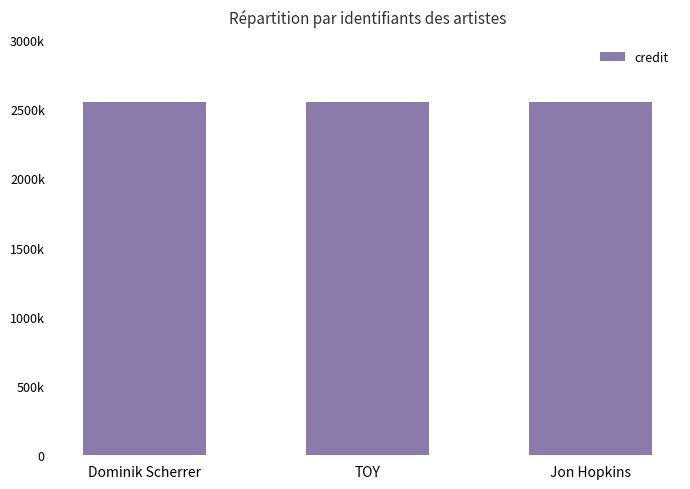

What is the label of the 3rd bar from the right?

Dominik Scherrer